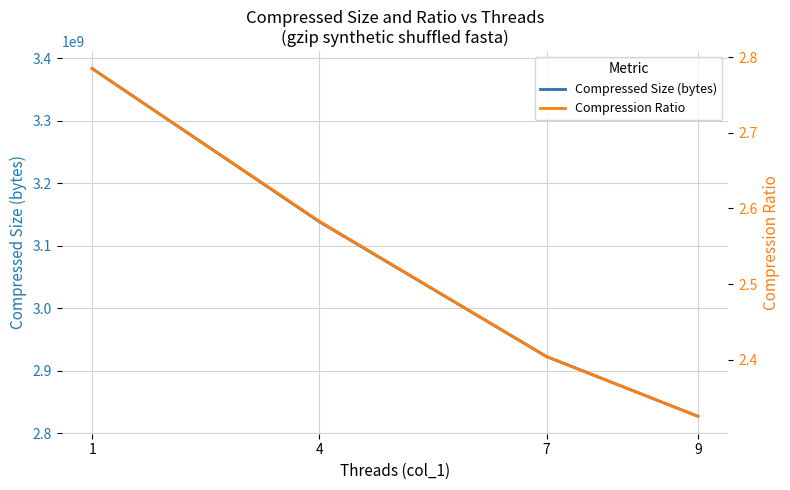

Reading left to right, extract all data points from this chart.

Compressed Size (bytes): 3383431840.0	3138478105.0	2922875518.0	2827382171.0
Compression Ratio: 2.8	2.6	2.4	2.3